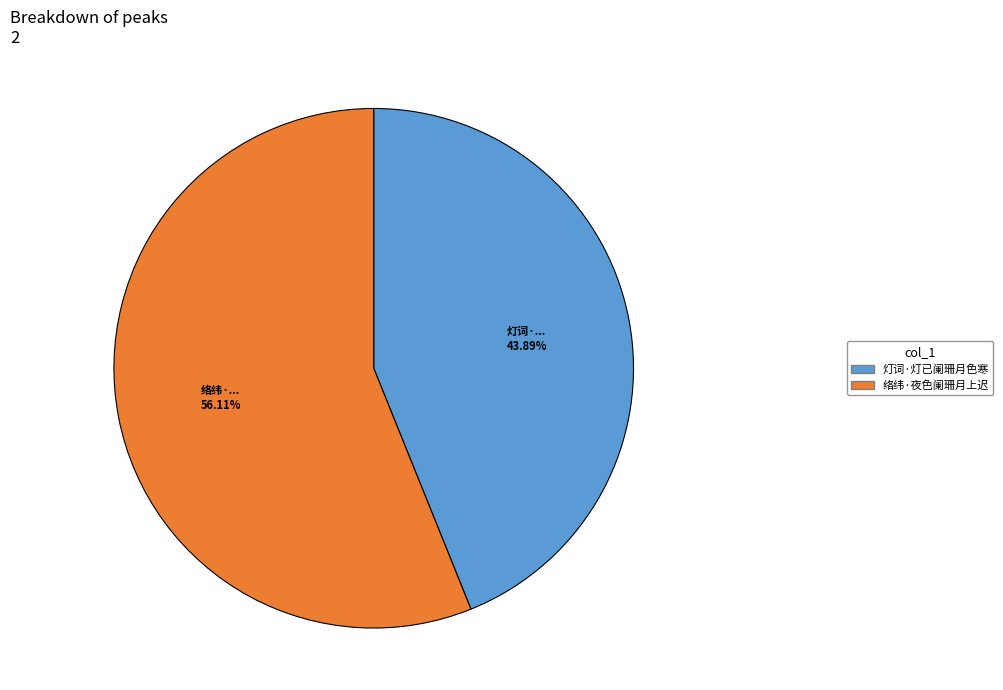

Between 络纬·夜色阑珊月上迟 and 灯词·灯已阑珊月色寒, which is larger?

络纬·夜色阑珊月上迟